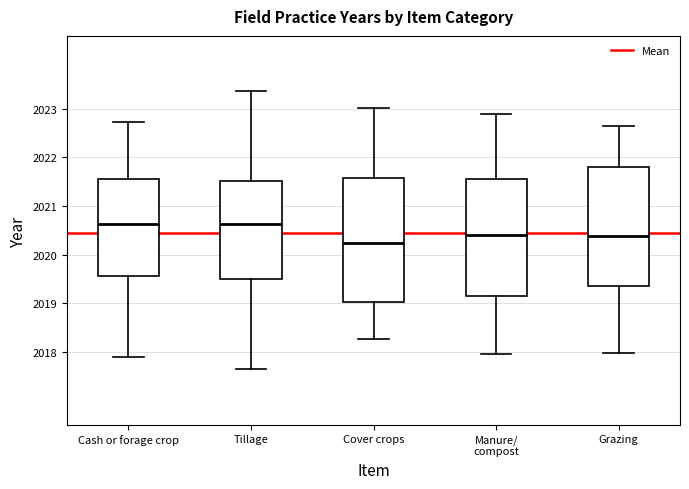

Where is the upper edge of the box for Cash or forage crop on the y-axis? The values are not printed on the chart, so give them approximately, as read against the axis.

2021.6